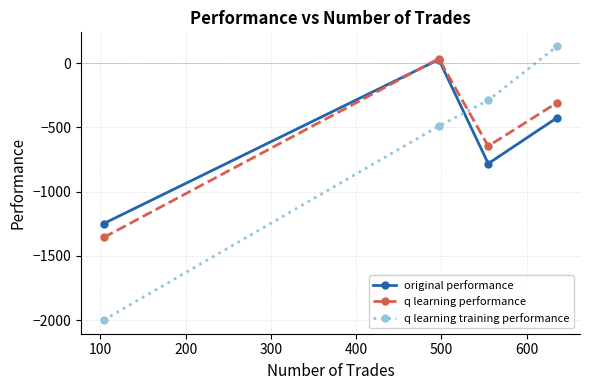

True or false: q learning training performance and q learning performance cross at least once.

True